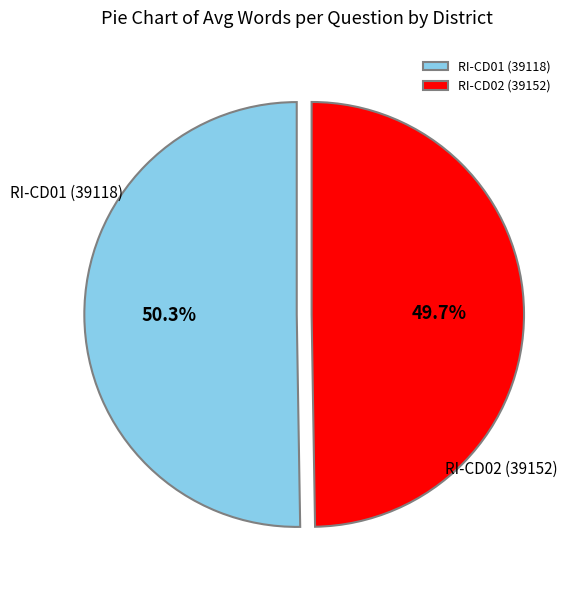

True or false: RI-CD02 (39152) accounts for 57% of the total.

False